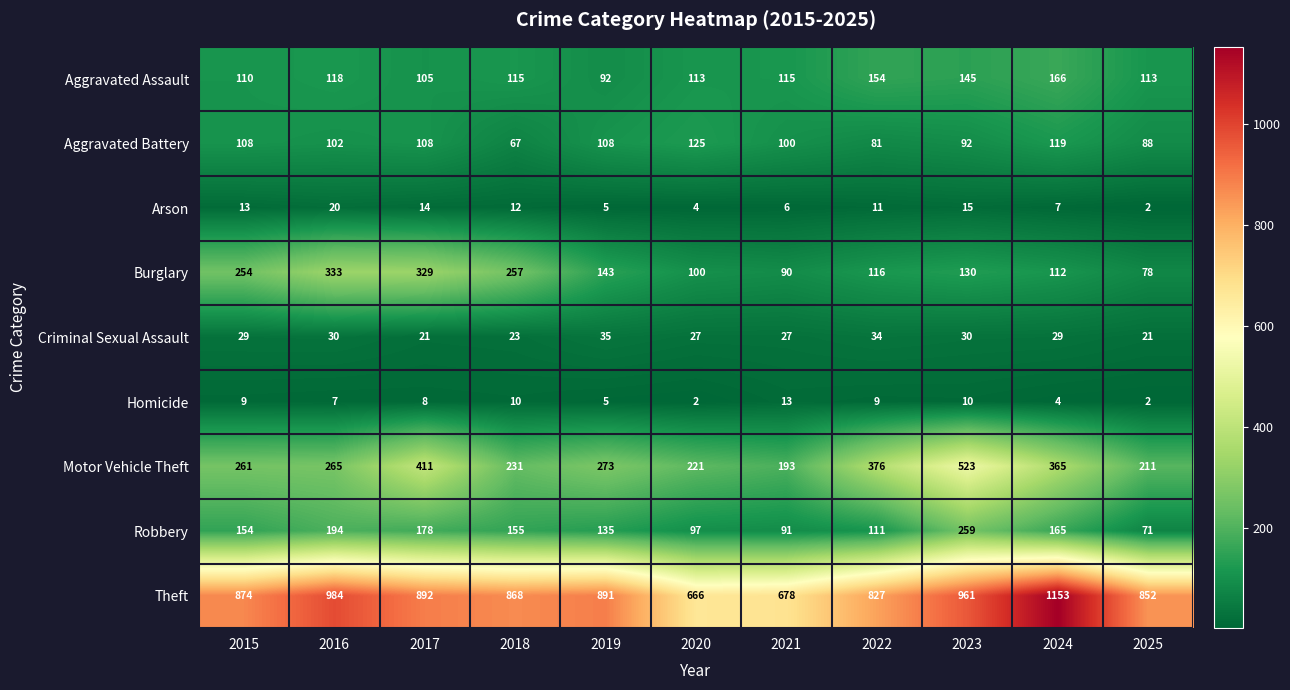

The value of Arson at 2021 is 6. True or false?

True